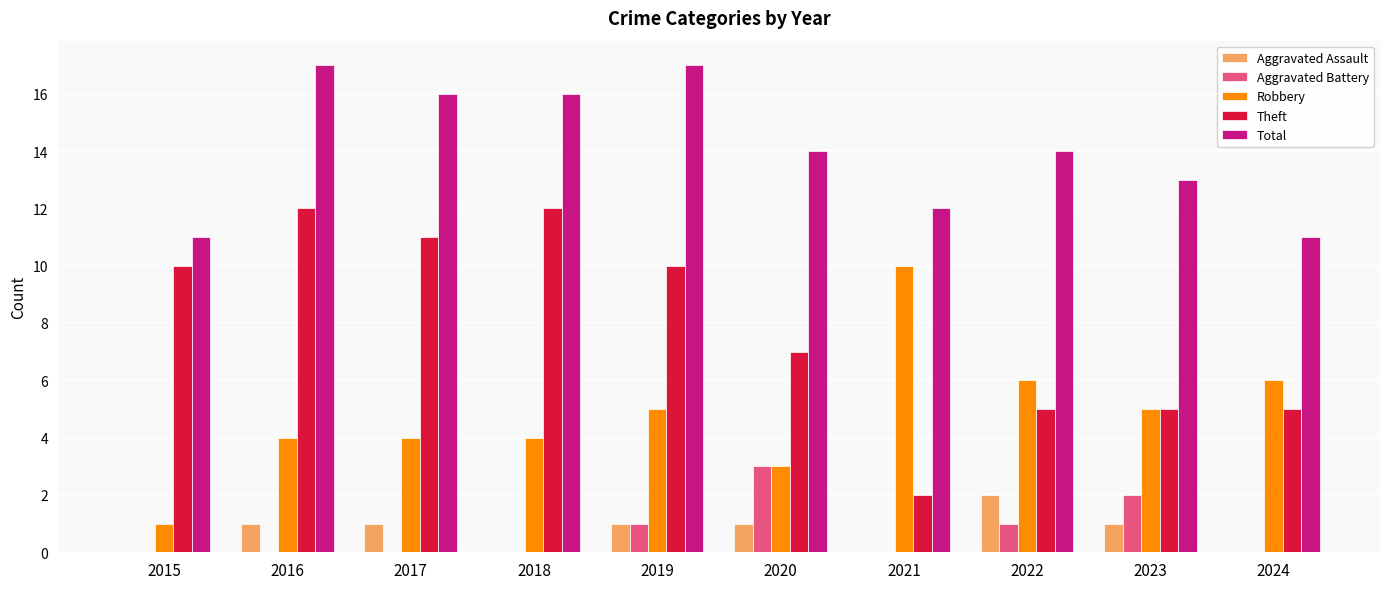

Reading left to right, list all the values displayed in this chart.

Aggravated Assault: 0	1	1	0	1	1	0	2	1	0
Aggravated Battery: 0	0	0	0	1	3	0	1	2	0
Robbery: 1	4	4	4	5	3	10	6	5	6
Theft: 10	12	11	12	10	7	2	5	5	5
Total: 11	17	16	16	17	14	12	14	13	11